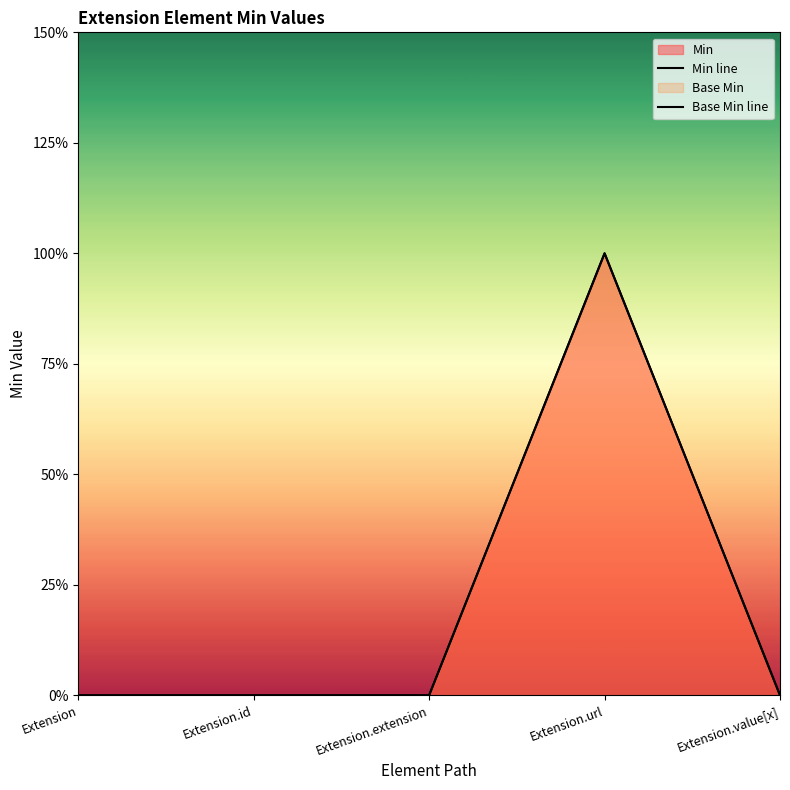

Count the Min line values in the range 0 to 1.

5